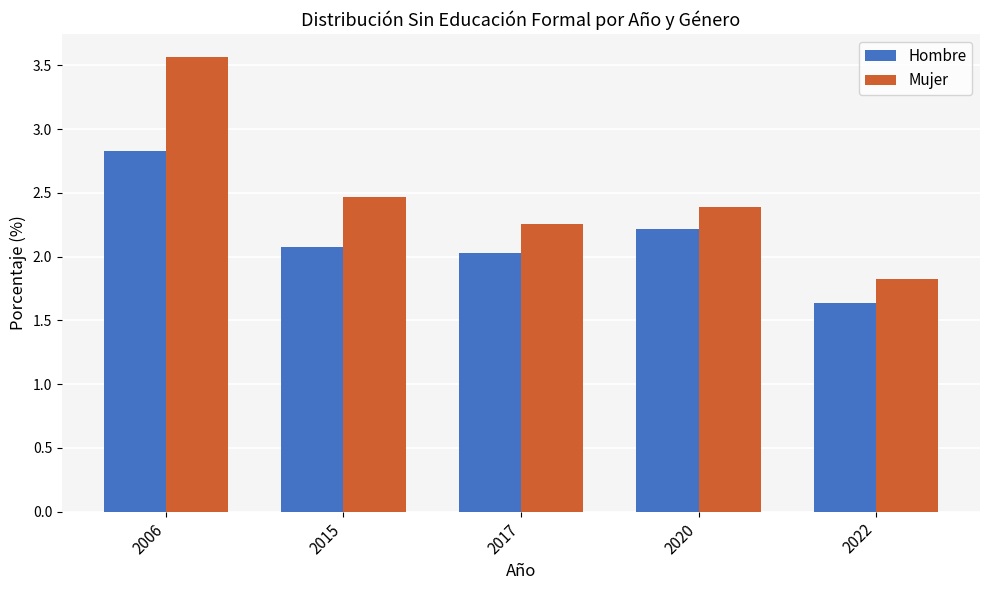

Is the value of Hombre at 2015 greater than the value of Mujer at 2017?

No